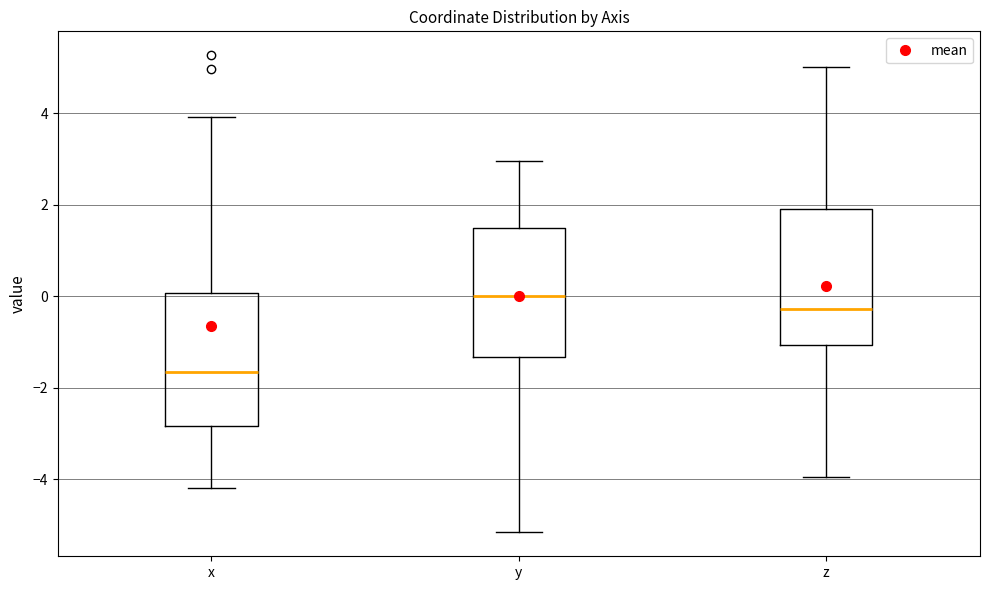

Reading left to right, read every box against the y-axis: the position of its median line, the range the box covers, and the ends of its whiskers. The values are not printed on the chart, so give them approximately, as read against the axis.

x: median -1.6, box -2.8 to 0.0, whiskers -4.2 to 4.0
y: median 0.0, box -1.4 to 1.4, whiskers -5.2 to 3.0
z: median -0.2, box -1.0 to 2.0, whiskers -4.0 to 5.0